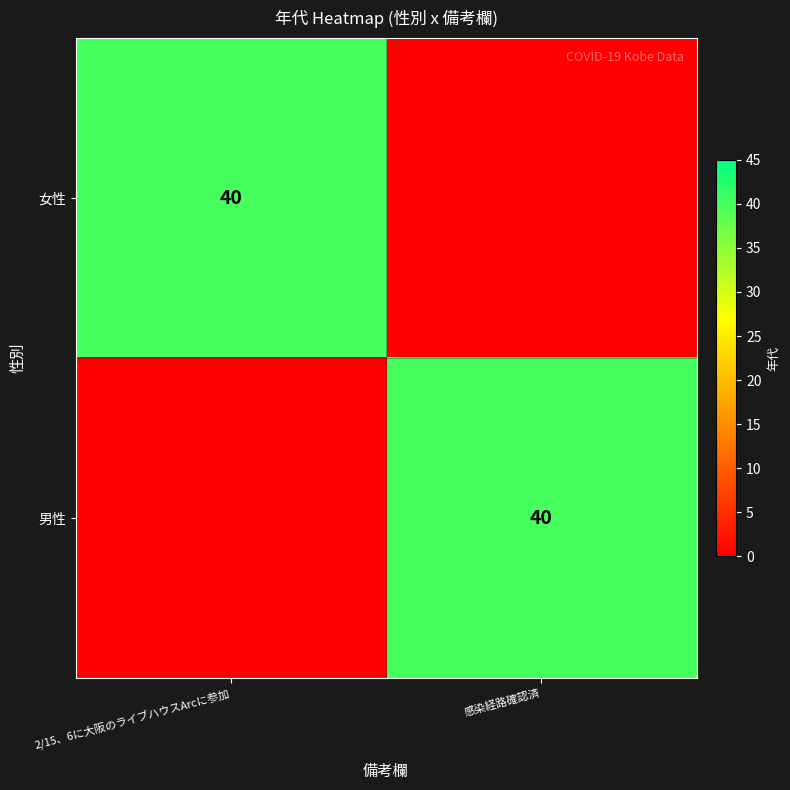

The value of 男性 at 感染経路確認済 is 40. True or false?

True